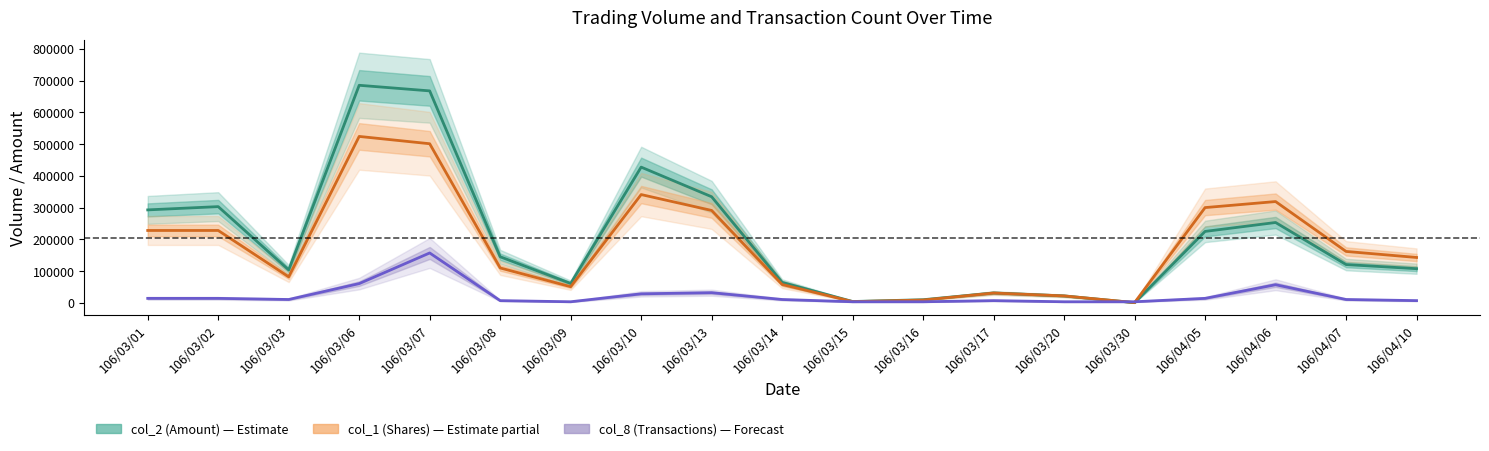

Which series has the largest total across all categories?

col_2 (Amount)